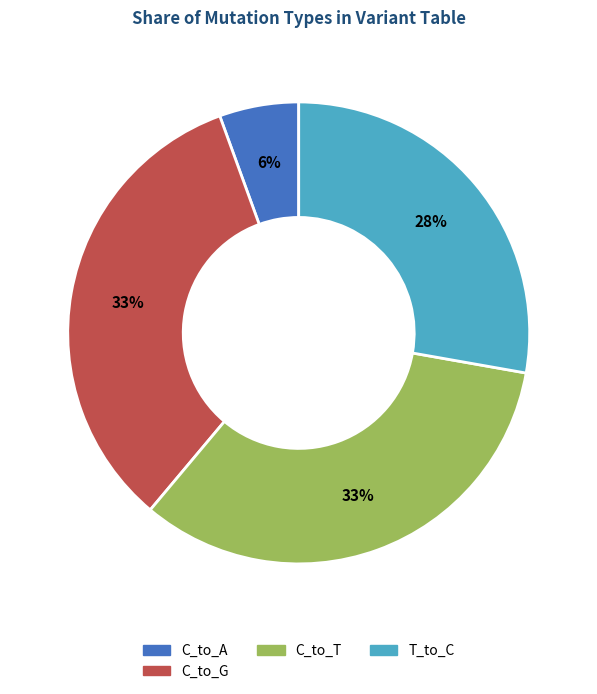

Which has a higher value, T_to_C or C_to_G?

C_to_G